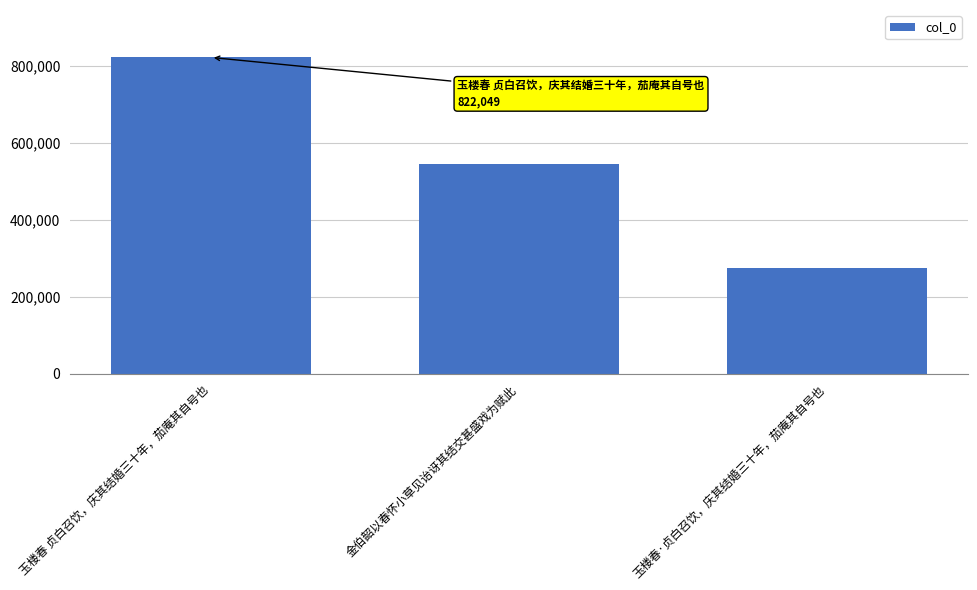

What is the label of the 1st bar from the right?

玉楼春·贞白召饮，庆其结婚三十年，茄庵其自号也